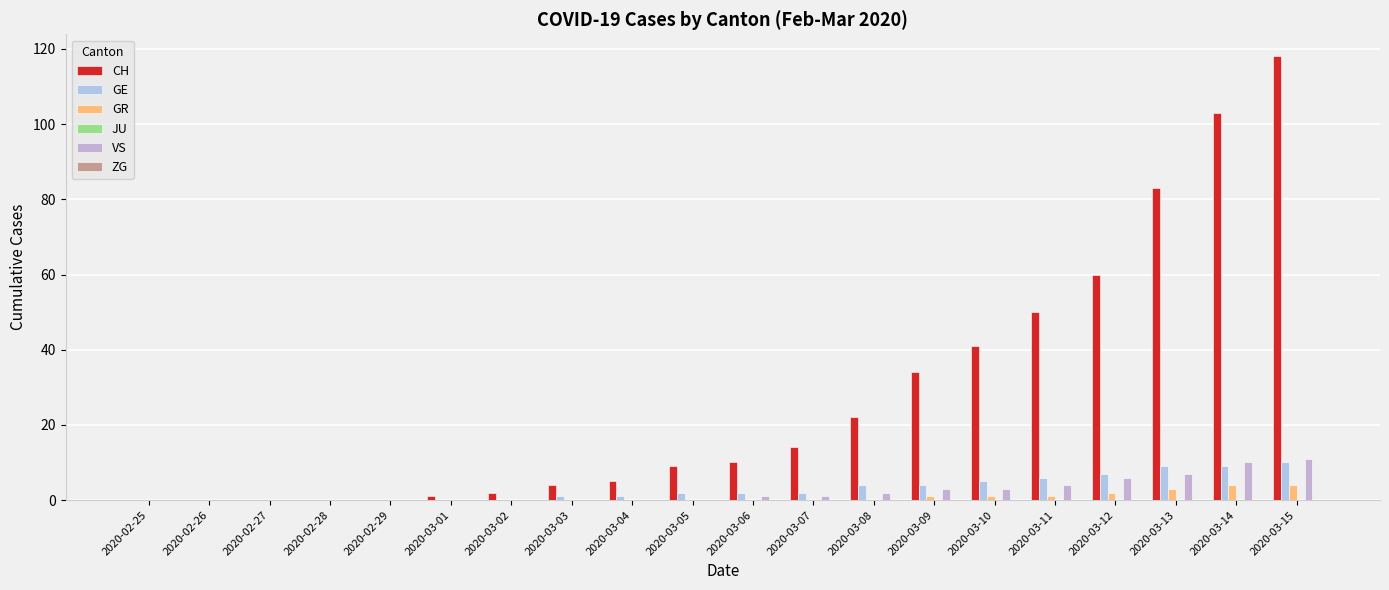

Reading left to right, extract all data points from this chart.

CH: 0	0	0	0	0	1	2	4	5	9	10	14	22	34	41	50	60	83	103	118
GE: 0	0	0	0	0	0	0	1	1	2	2	2	4	4	5	6	7	9	9	10
GR: 0	0	0	0	0	0	0	0	0	0	0	0	0	1	1	1	2	3	4	4
JU: 0	0	0	0	0	0	0	0	0	0	0	0	0	0	0	0	0	0	0	0
VS: 0	0	0	0	0	0	0	0	0	0	1	1	2	3	3	4	6	7	10	11
ZG: 0	0	0	0	0	0	0	0	0	0	0	0	0	0	0	0	0	0	0	0